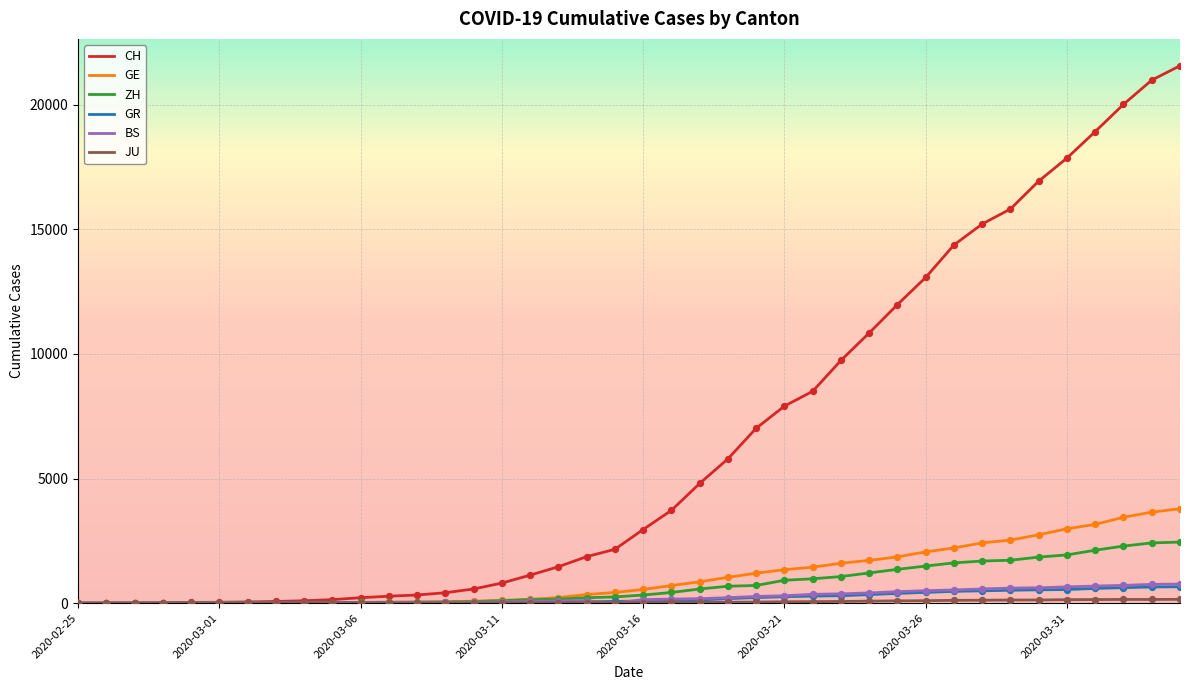

At how many categories does at least one series exceed 7566?

15